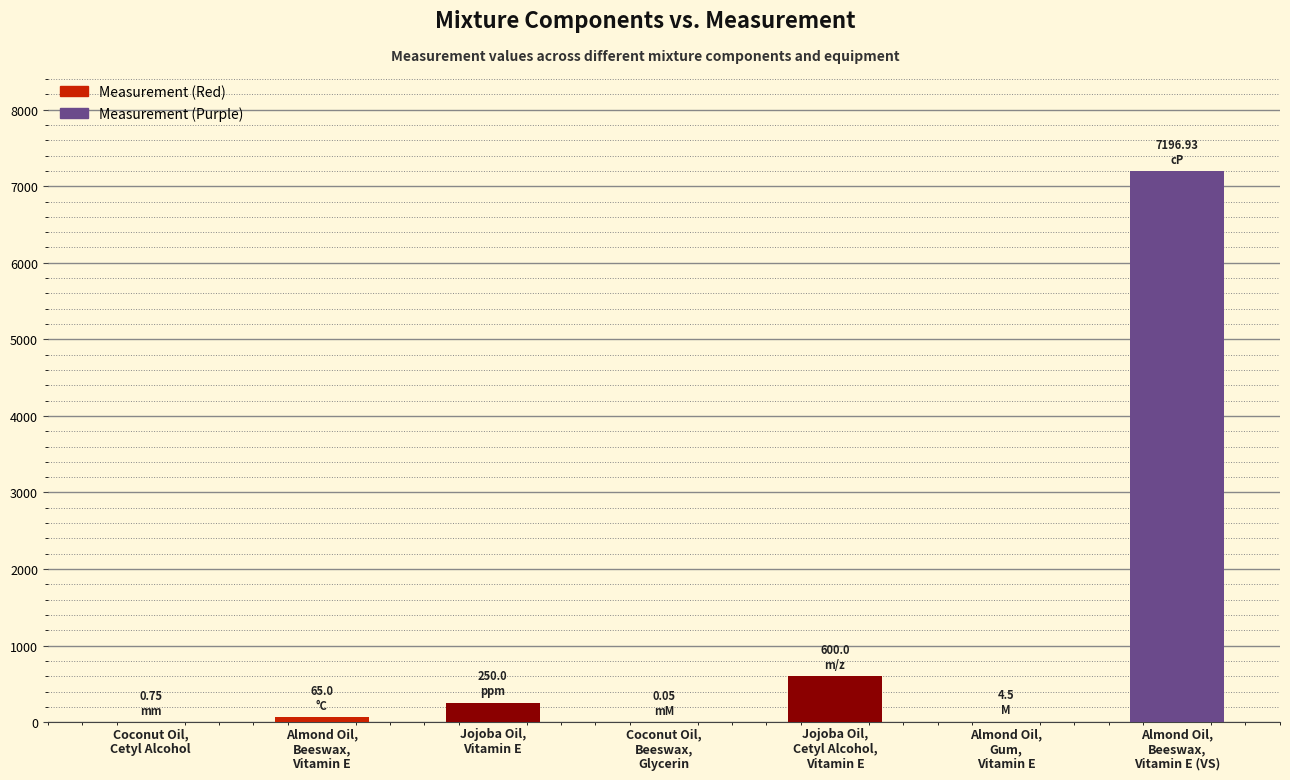

What is the sum of all values?

8117.2